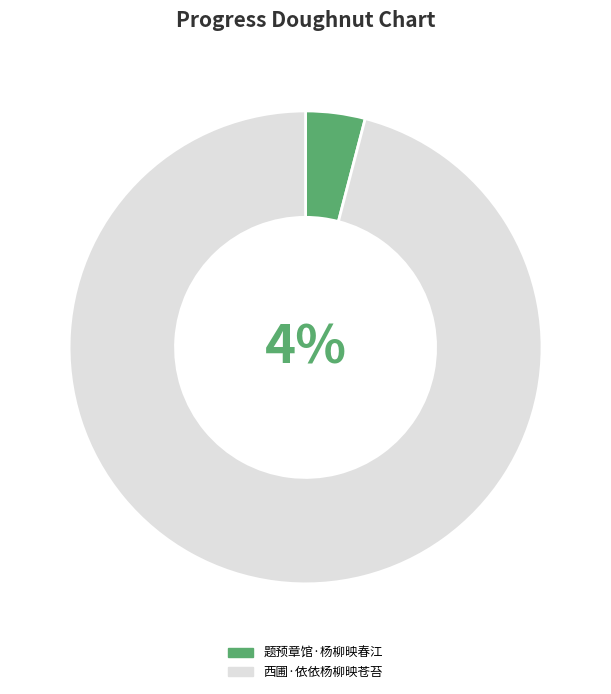

Count the number of slices in the pie.

2